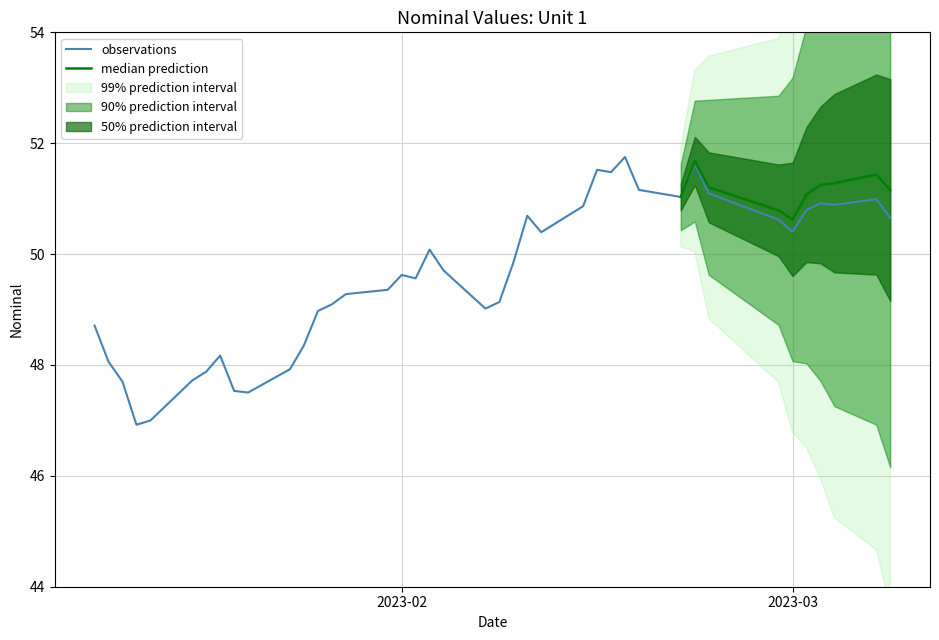

What is the average value?

49.6